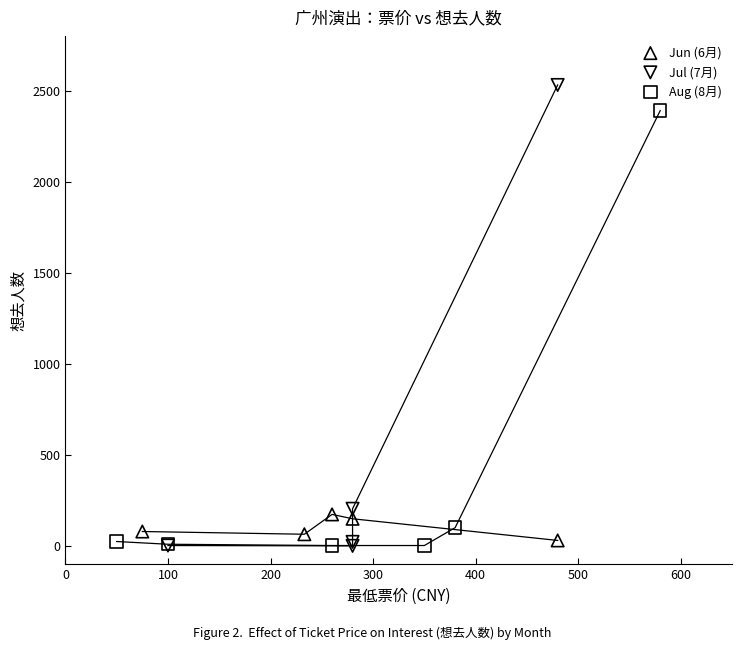

Which series has the largest Y range (max minus min)?

Jul (7月)